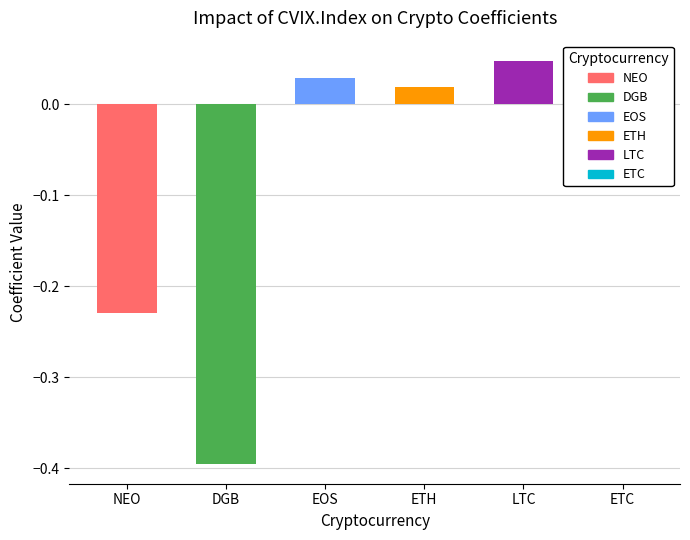

What is the change in value from NEO to ETH?

+0.2